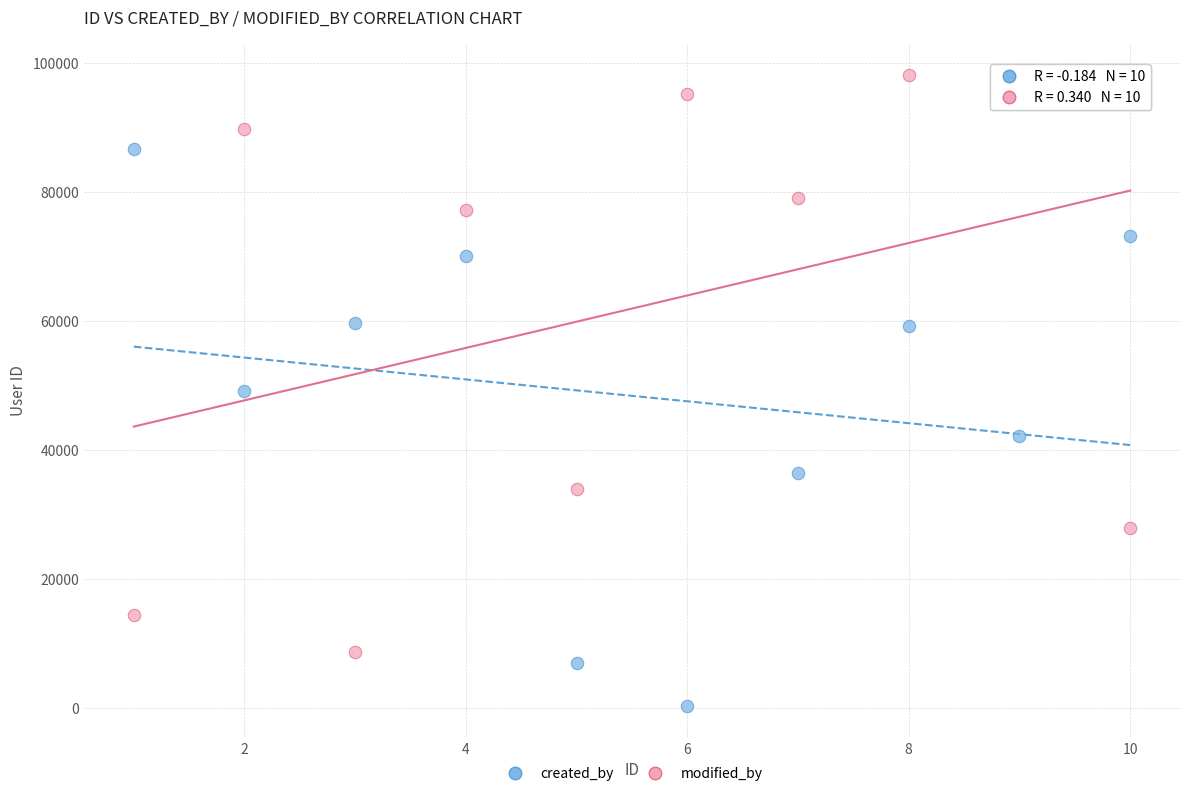

Which series reaches the maximum Y coordinate?

modified_by